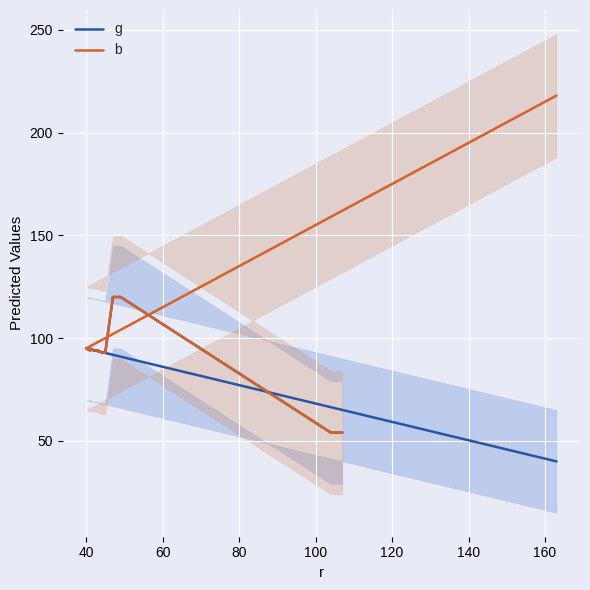

How many series are shown in this chart?

2